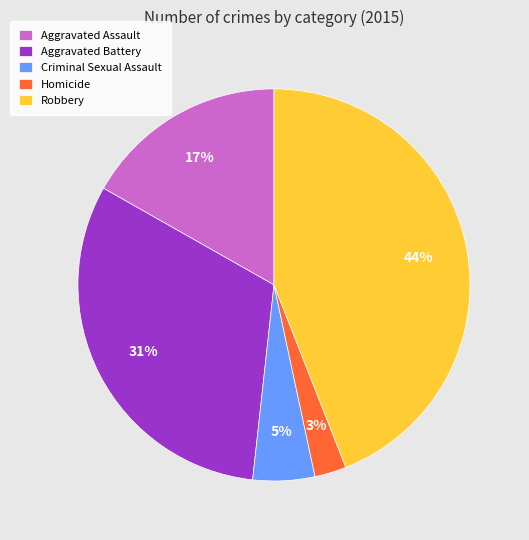

To the nearest percent, what percentage of the pie is Aggravated Assault?

17%